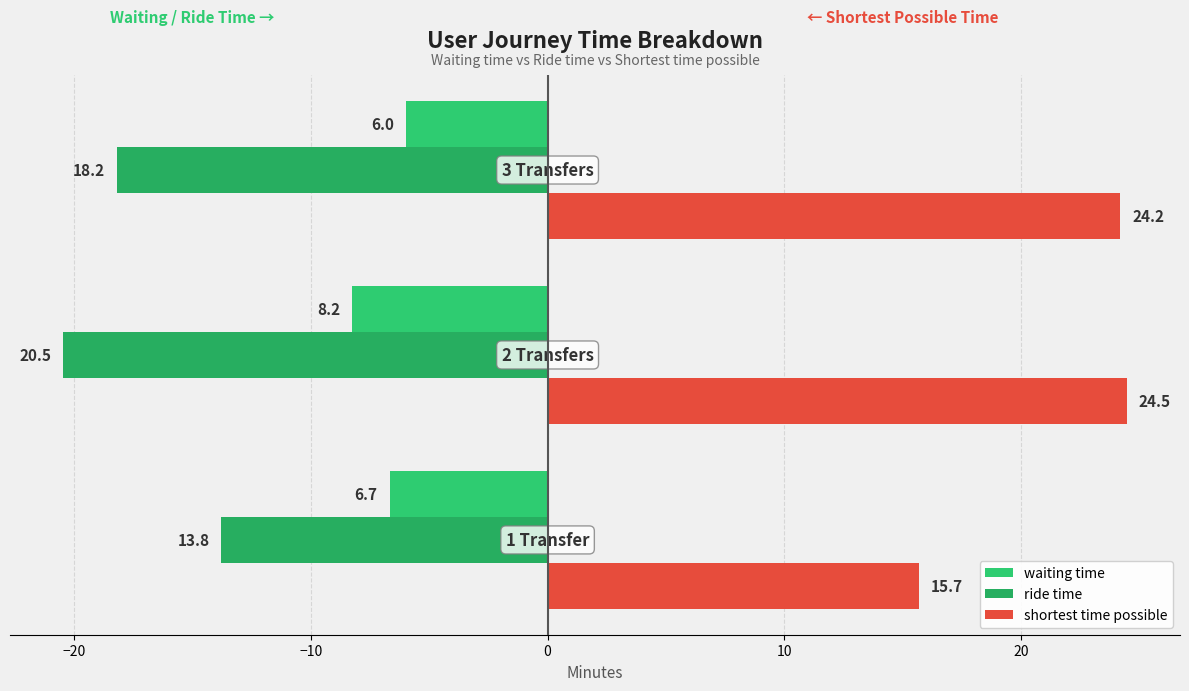

What is the average value of the waiting time series?

-7.0